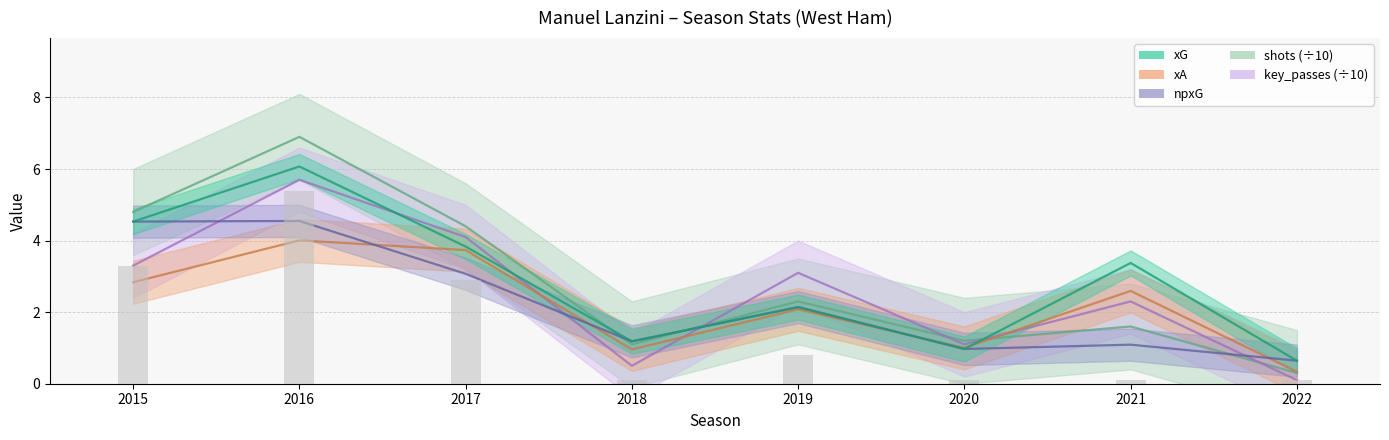

Which series has the largest total across all categories?

xG